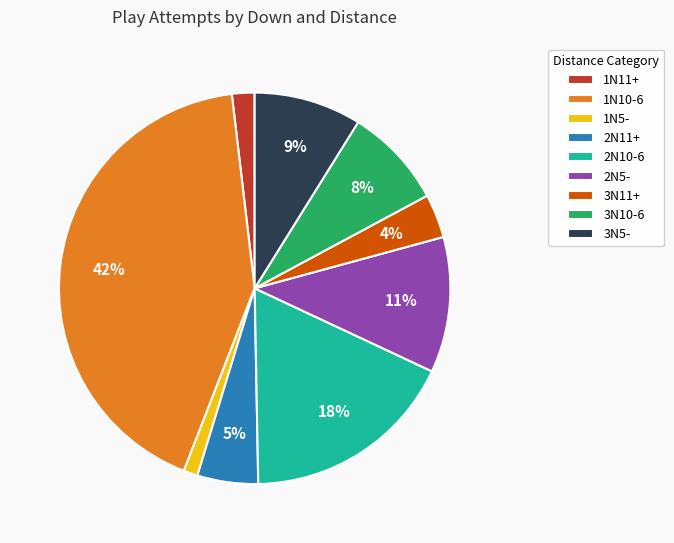

To the nearest percent, what is the difference between the 3N5- and 2N10-6 slice percentages?

9%